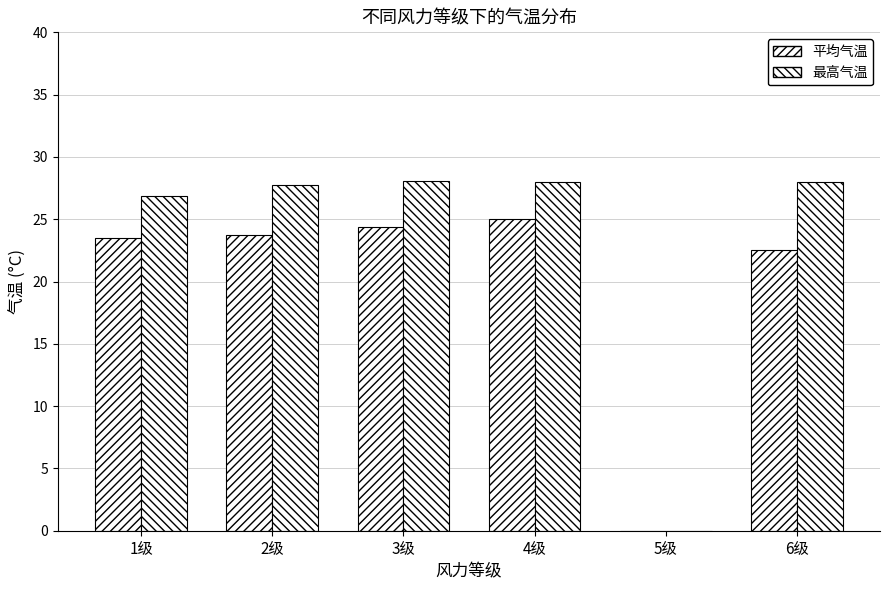

Count the number of data series in this chart.

2